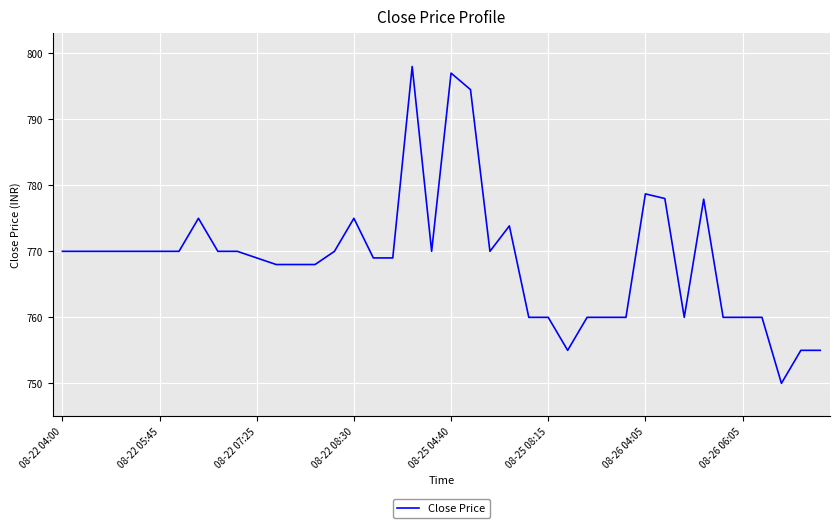

What is the smallest value displayed?

750.0